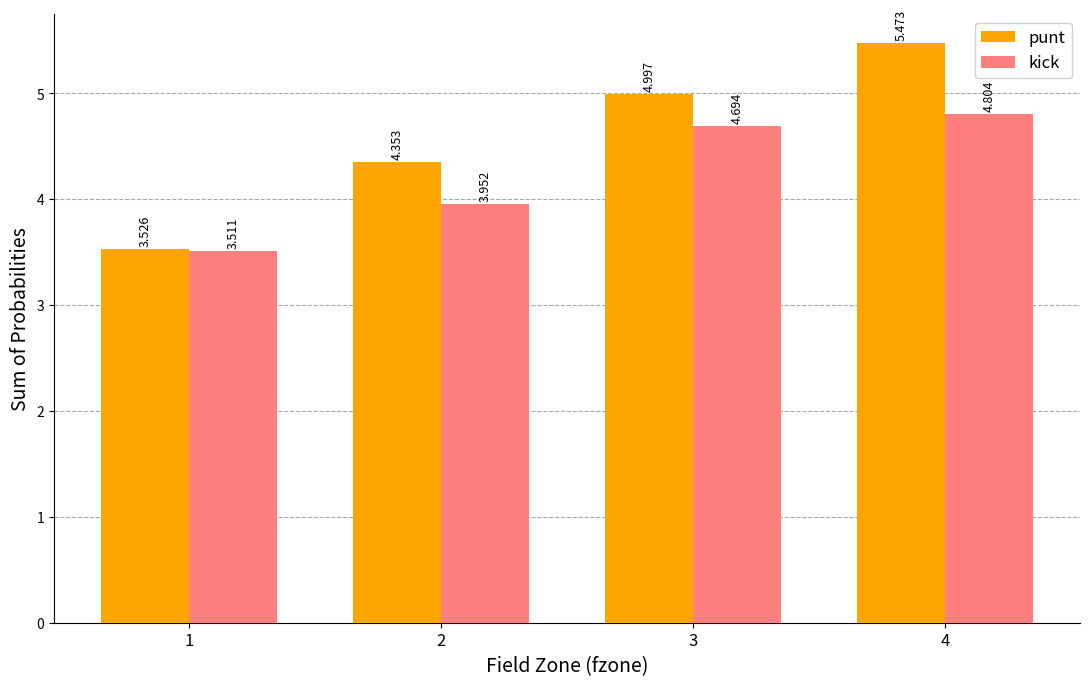

Is the value of kick at 4 greater than the value of punt at 3?

No